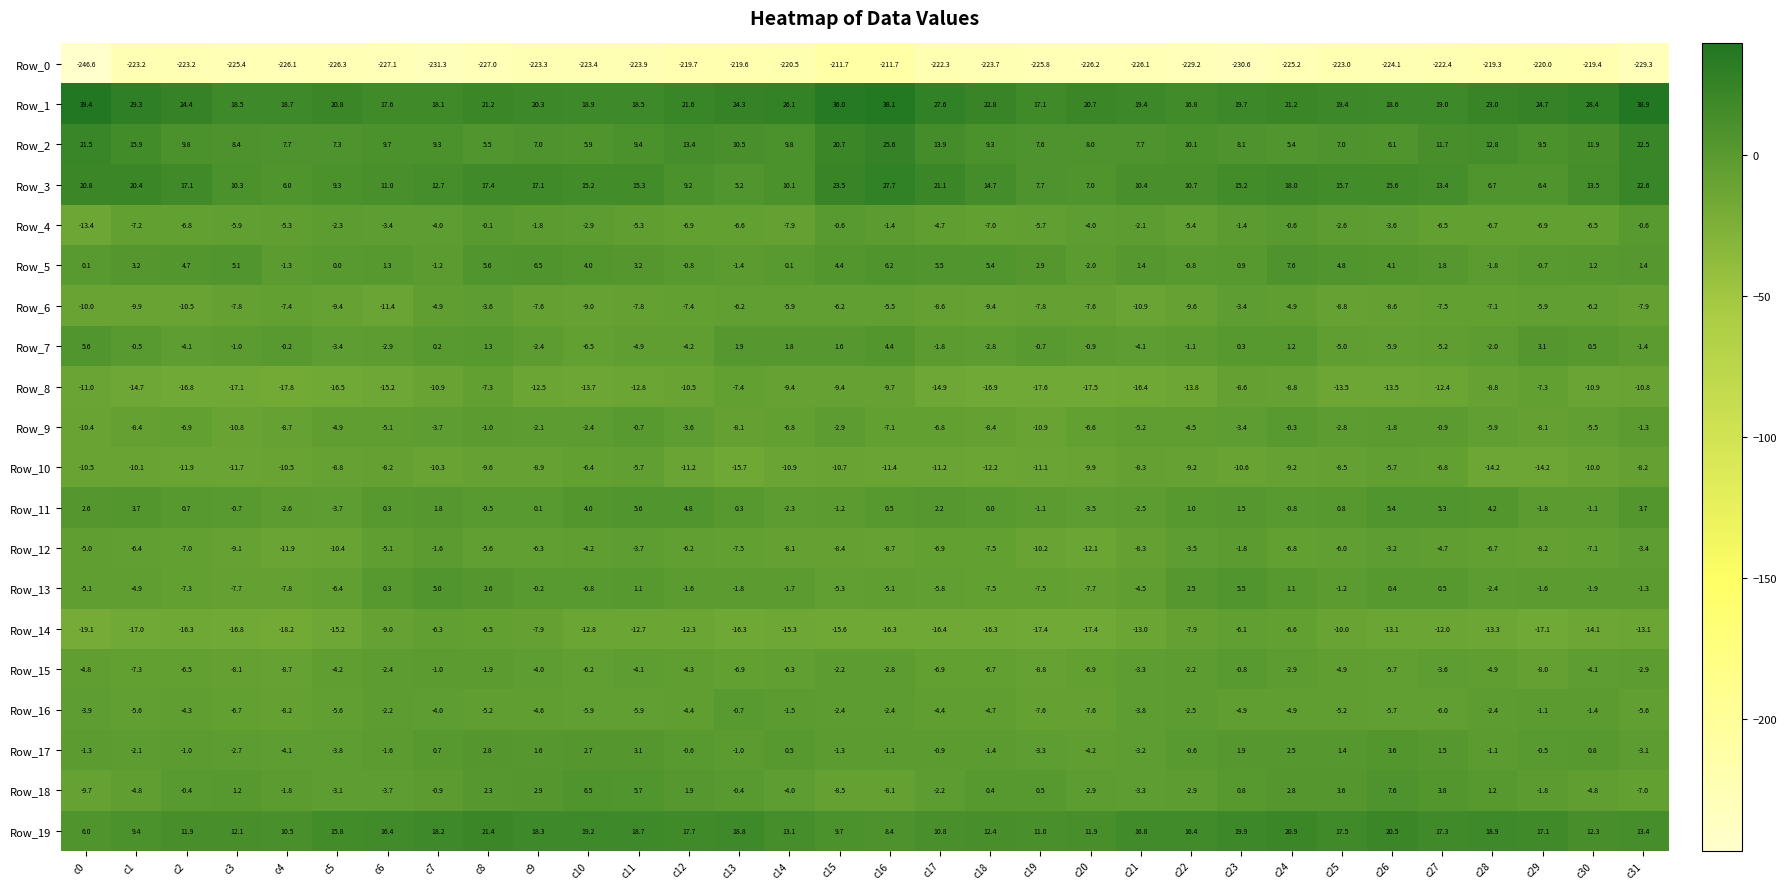

Which category has the lowest value in the Row_18 series?

c0